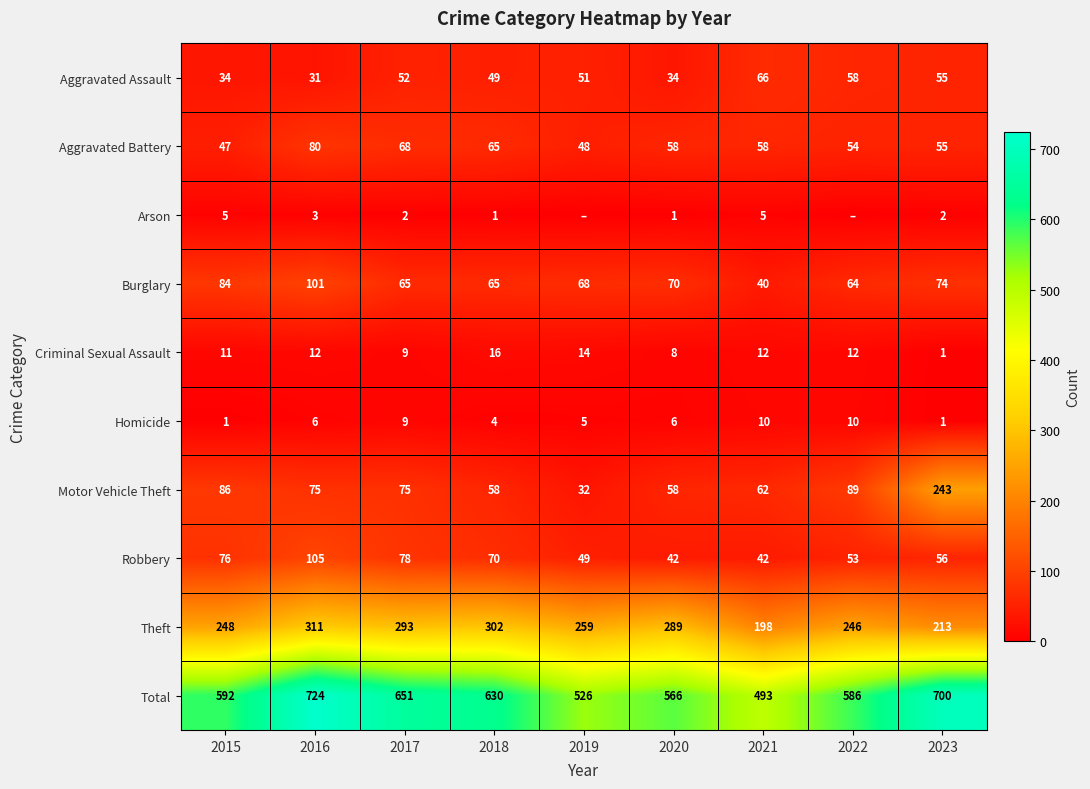

At which label does Robbery first exceed 56?

2015